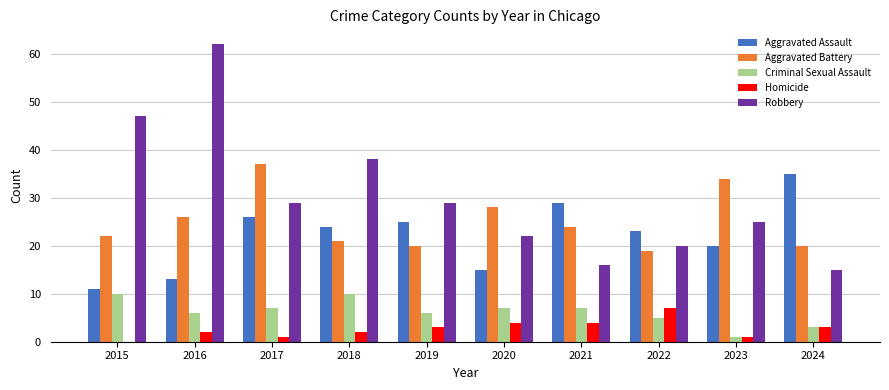

What are all the series names shown in the legend?

Aggravated Assault, Aggravated Battery, Criminal Sexual Assault, Homicide, Robbery